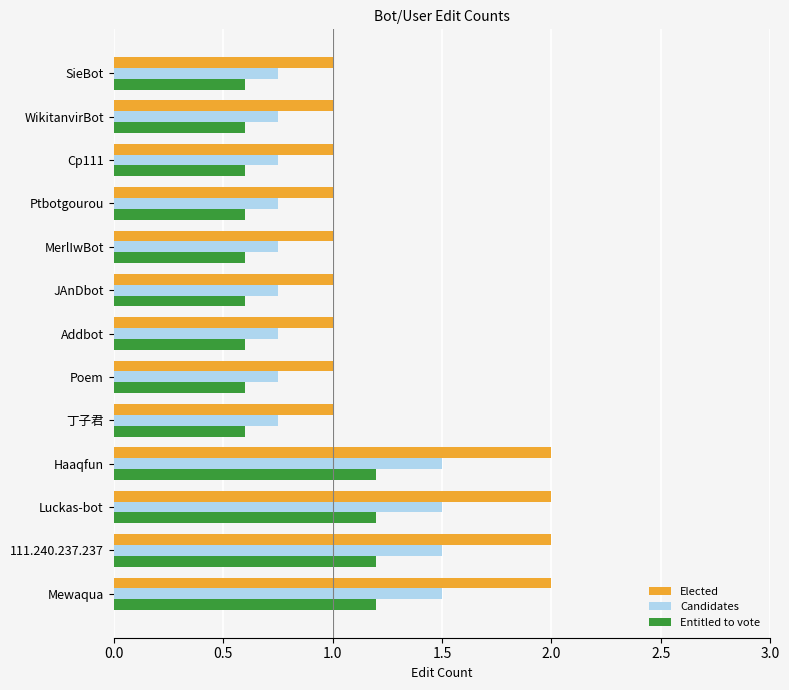

The Elected series shows 2.0 at 111.240.237.237. True or false?

True